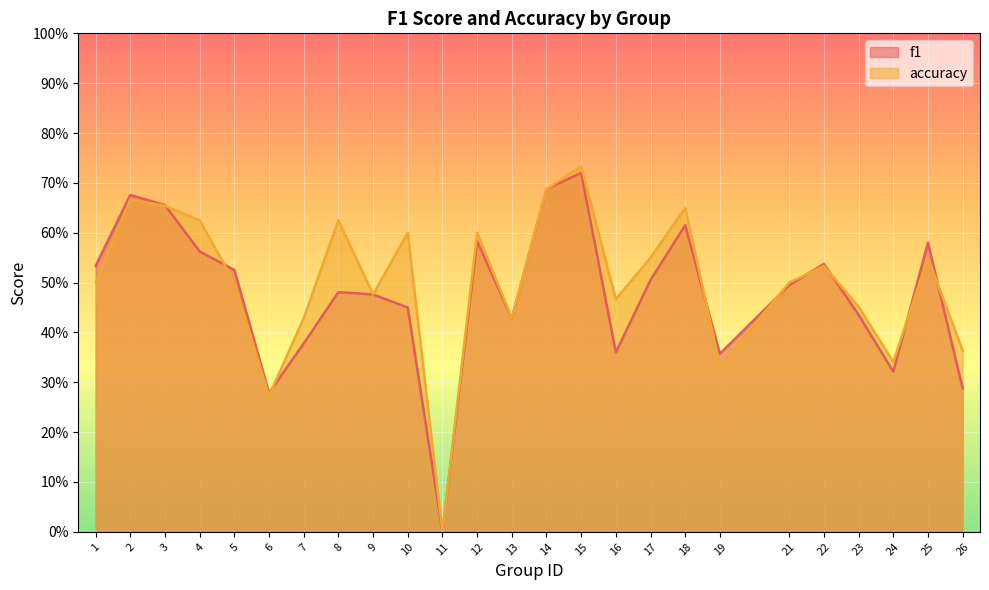

Rank the series by their maximum value, from lowest to highest.

f1, accuracy